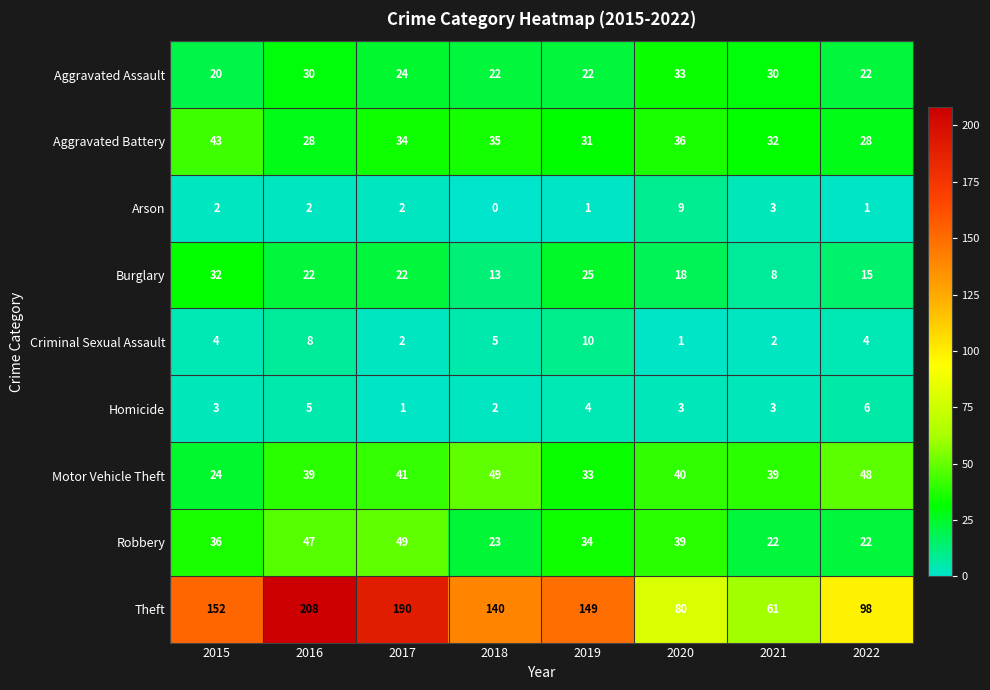

At 2020, list the series in order from smallest to largest.

Criminal Sexual Assault, Homicide, Arson, Burglary, Aggravated Assault, Aggravated Battery, Robbery, Motor Vehicle Theft, Theft